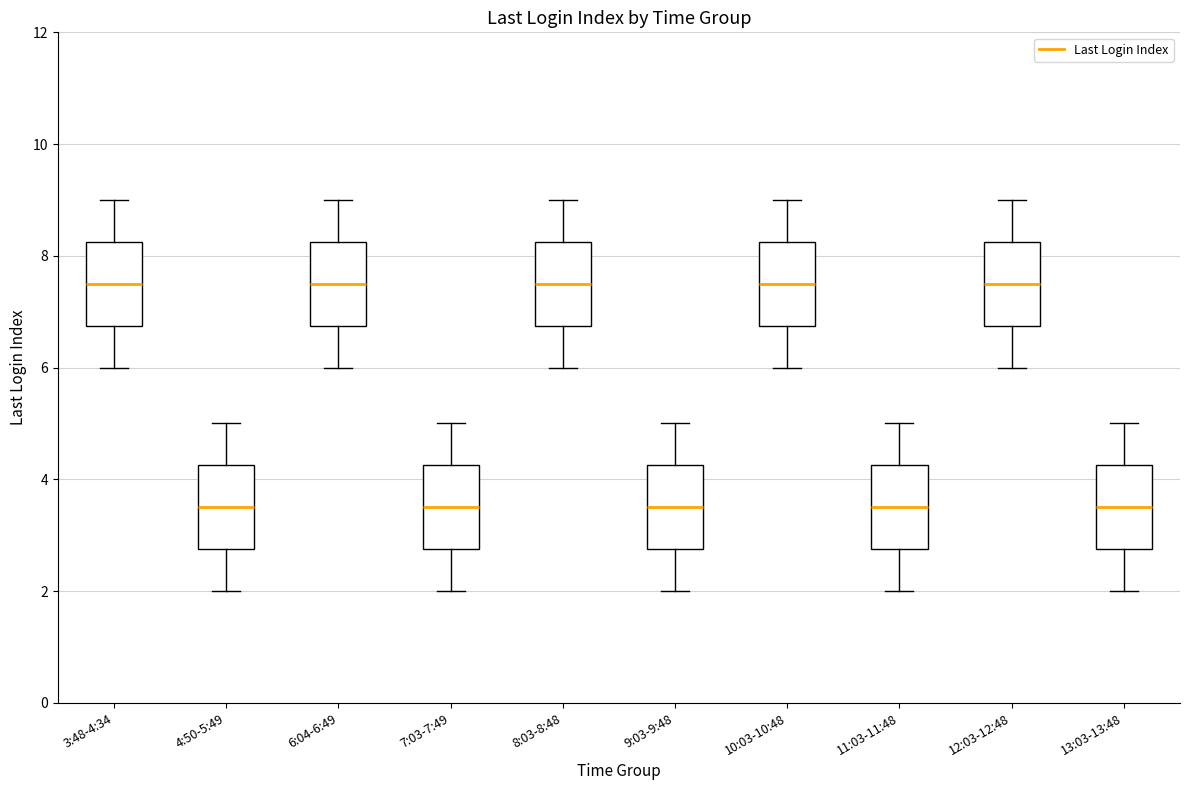

Reading left to right, transcribe this box plot: for each box, give where its median line is, the range the box spans, and where its two whiskers end, as read against the y-axis. The values are not printed on the chart, so give them approximately, as read against the axis.

3:48-4:34: median 7.6, box 6.8 to 8.2, whiskers 6.0 to 9.0
4:50-5:49: median 3.6, box 2.8 to 4.2, whiskers 2.0 to 5.0
6:04-6:49: median 7.6, box 6.8 to 8.2, whiskers 6.0 to 9.0
7:03-7:49: median 3.6, box 2.8 to 4.2, whiskers 2.0 to 5.0
8:03-8:48: median 7.6, box 6.8 to 8.2, whiskers 6.0 to 9.0
9:03-9:48: median 3.6, box 2.8 to 4.2, whiskers 2.0 to 5.0
10:03-10:48: median 7.6, box 6.8 to 8.2, whiskers 6.0 to 9.0
11:03-11:48: median 3.6, box 2.8 to 4.2, whiskers 2.0 to 5.0
12:03-12:48: median 7.6, box 6.8 to 8.2, whiskers 6.0 to 9.0
13:03-13:48: median 3.6, box 2.8 to 4.2, whiskers 2.0 to 5.0